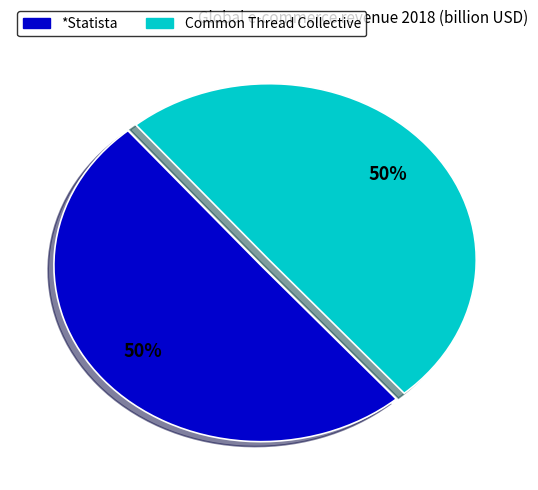

To the nearest percent, what is the combined percentage of *Statista and Common Thread Collective?

100%